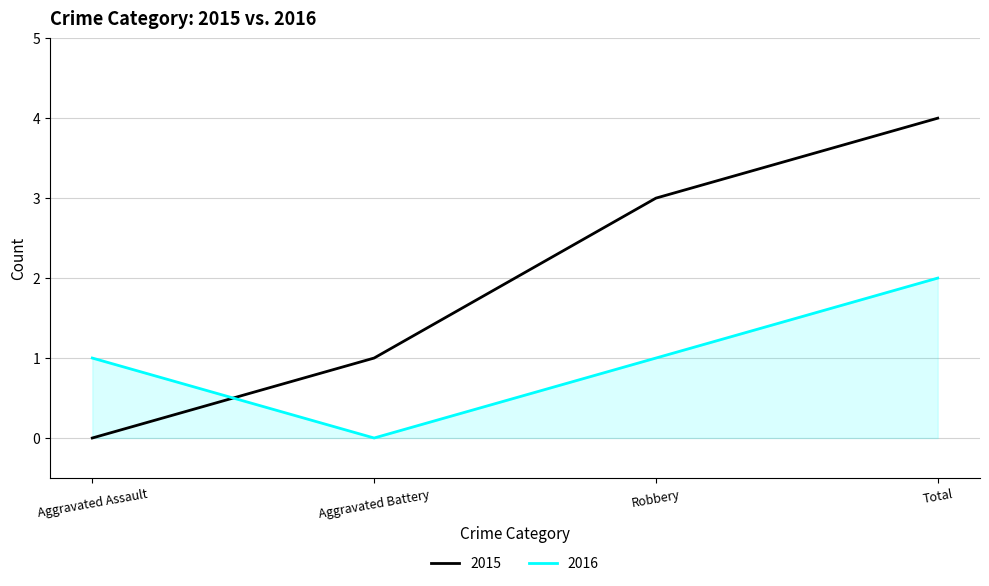

Is it true that 2016 equals 1 at Aggravated Battery?

False